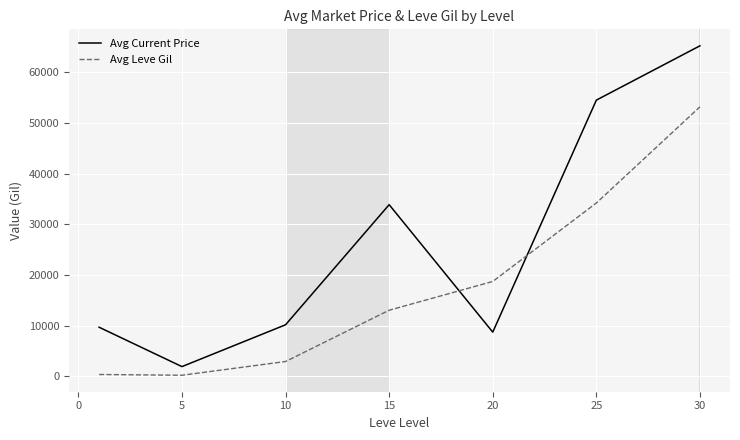

What is the greatest value displayed?

65249.5